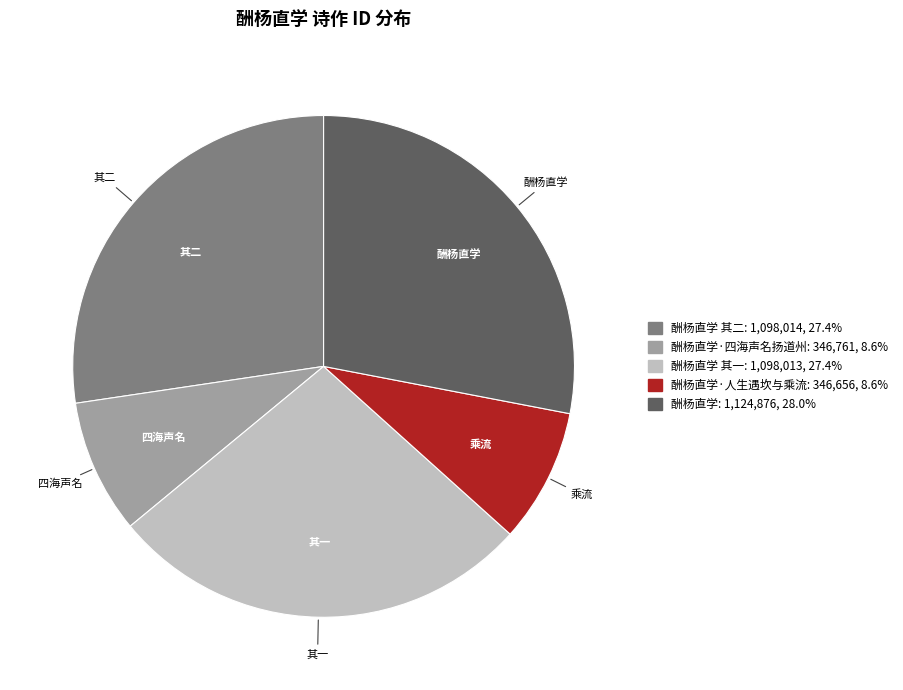

Does any single category account for the majority?

No